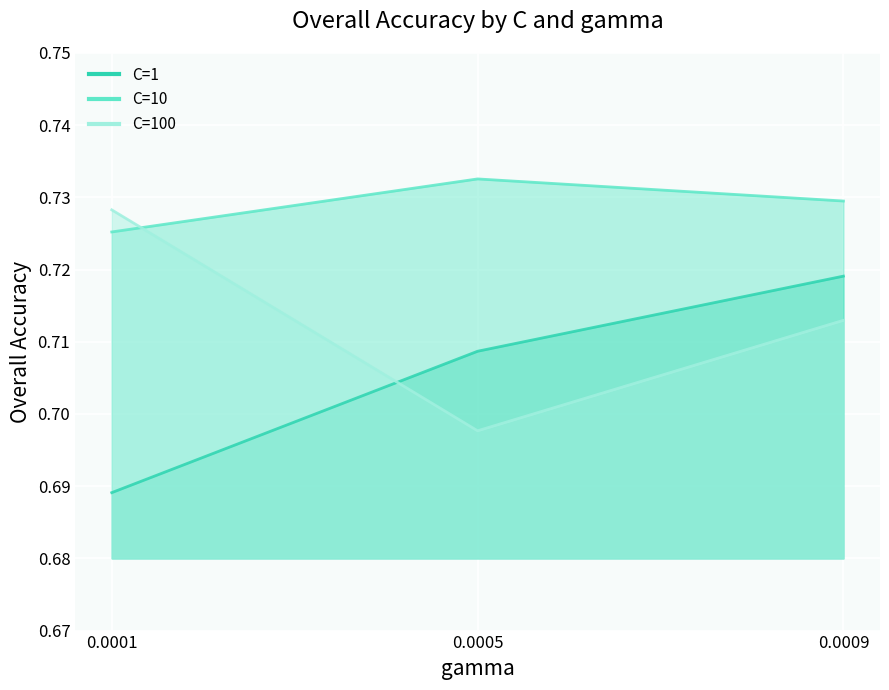

How many series are shown in this chart?

3